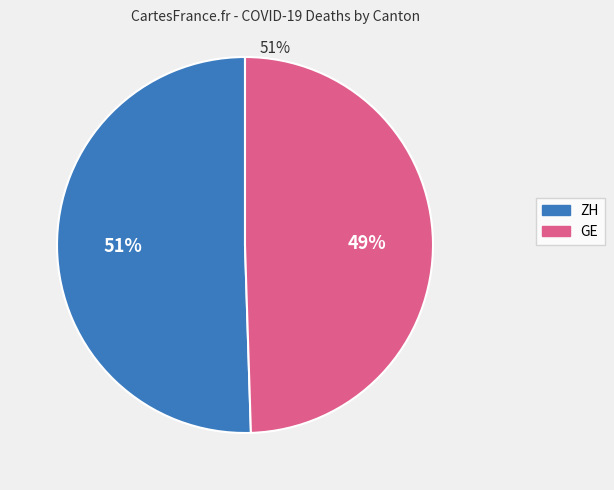

To the nearest percent, what is the average slice percentage?

50%